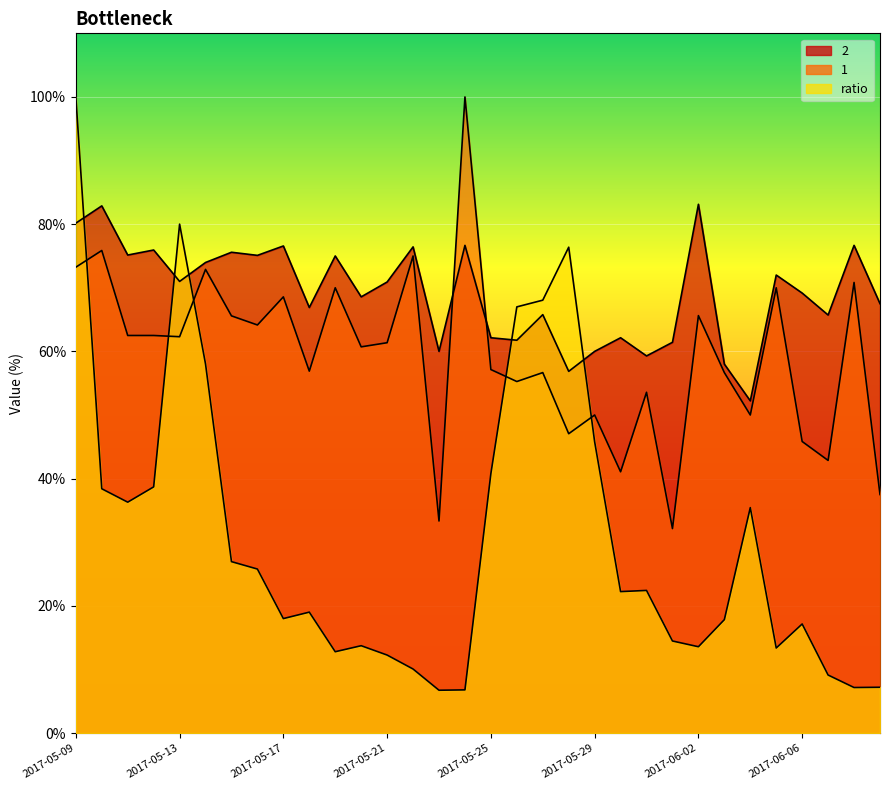

What is the maximum value for 1?

100.0